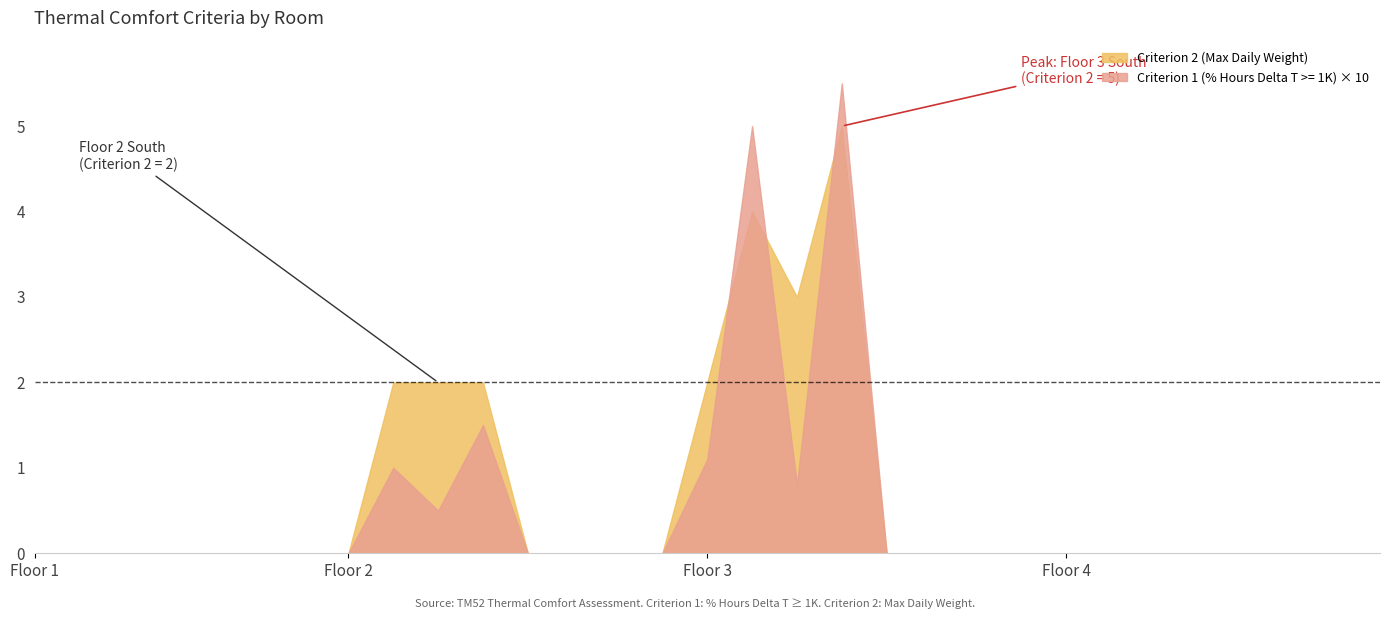

True or false: Criterion 1 (% Hours Delta T >= 1K) has more than 0 points higher than both neighbors.

True